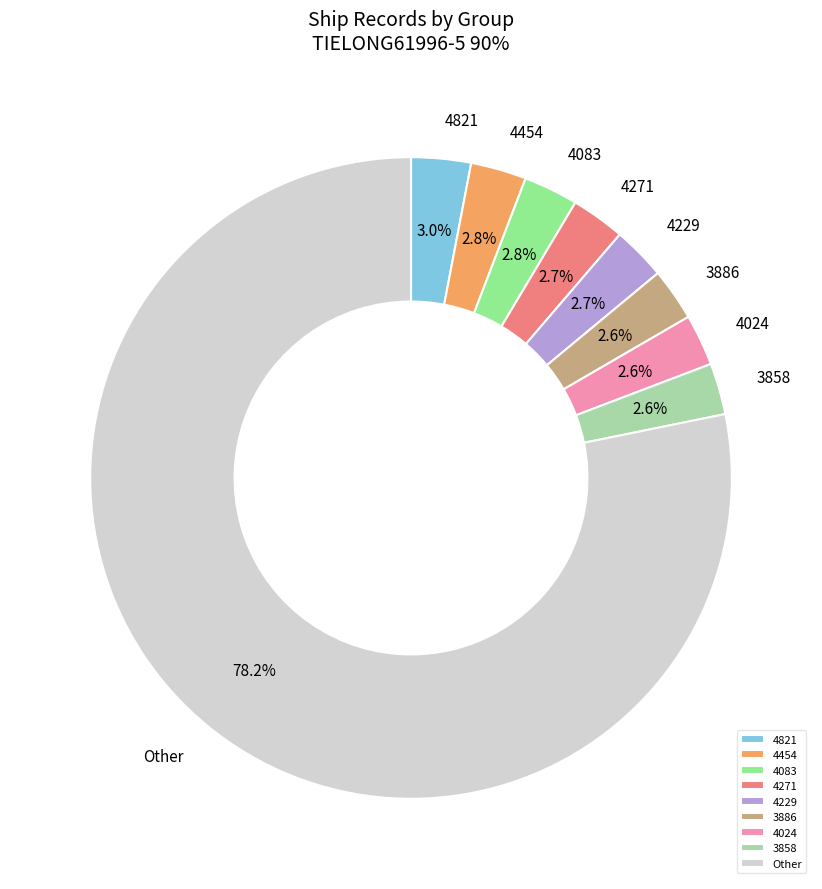

What percentage do 4229 and 3858 together represent?

5.3%